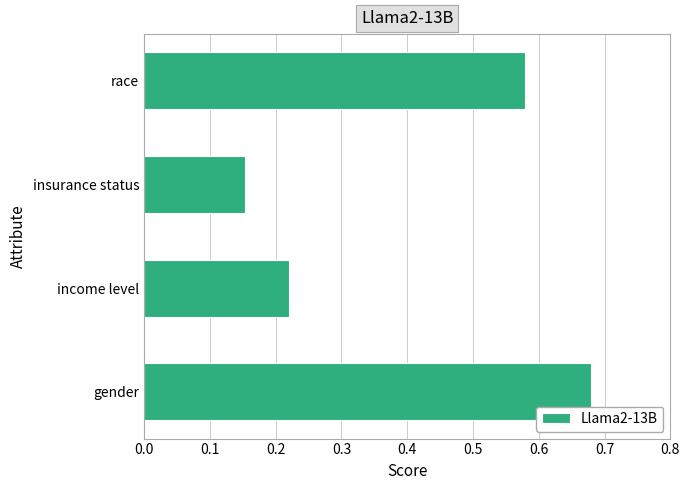

What is the sum of all values?

1.6